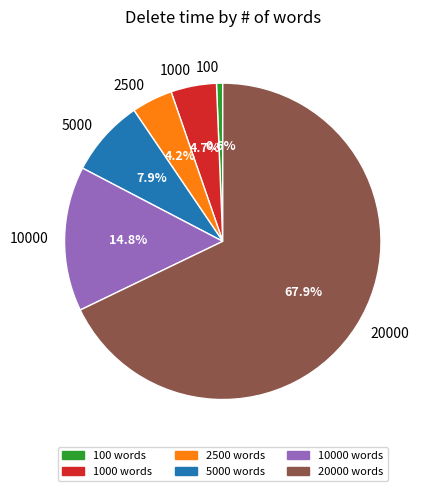

How many segments does this pie chart have?

6